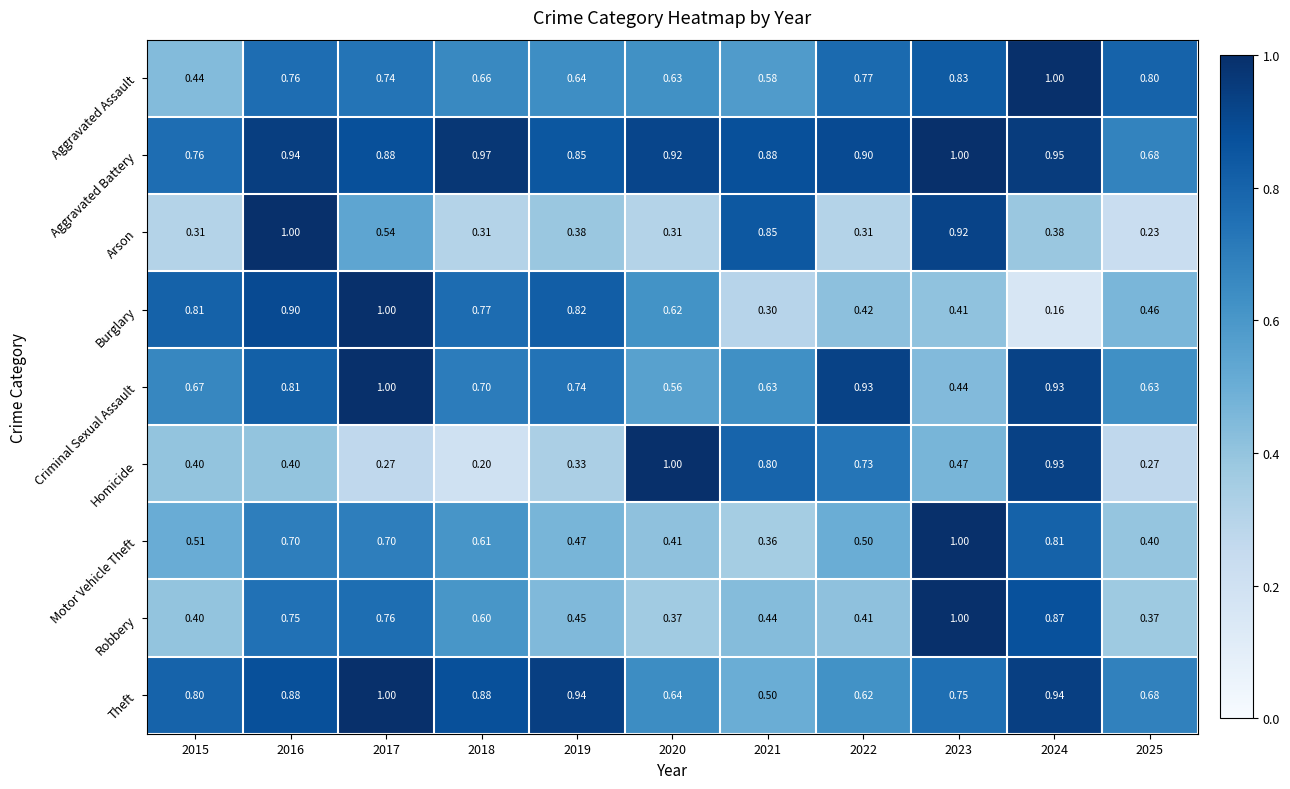

At 2016, list the series in order from largest to smallest.

Arson, Aggravated Battery, Burglary, Theft, Criminal Sexual Assault, Aggravated Assault, Robbery, Motor Vehicle Theft, Homicide